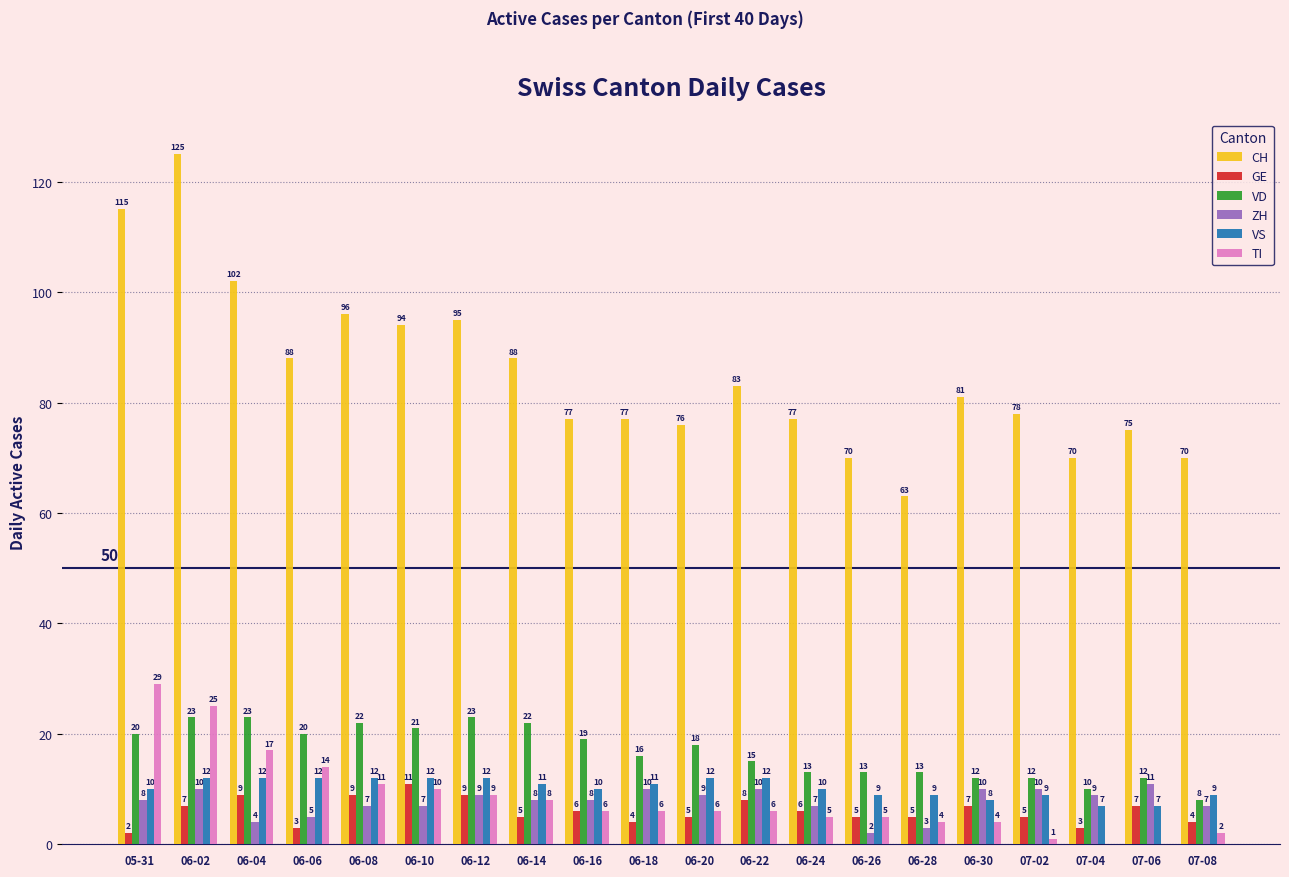

Which series has the largest total across all categories?

CH